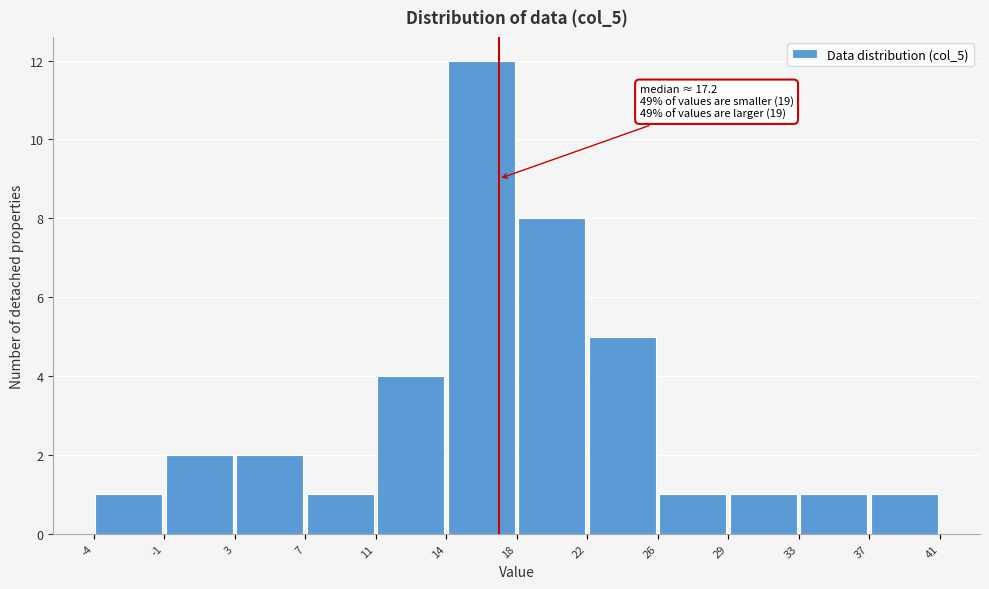

Which range on the x-axis has the tallest bar?

14 to 18